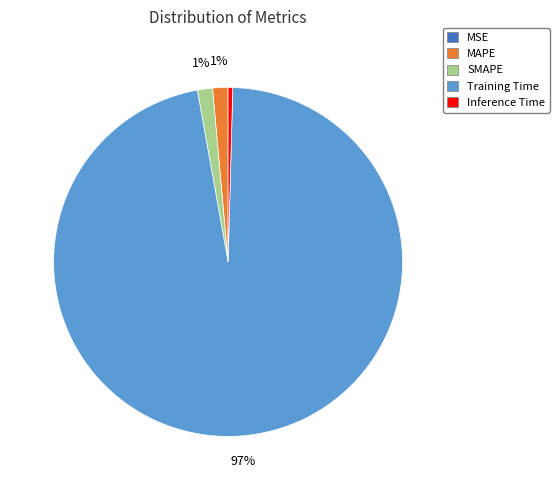

Does Training Time account for over 50% of the chart?

Yes